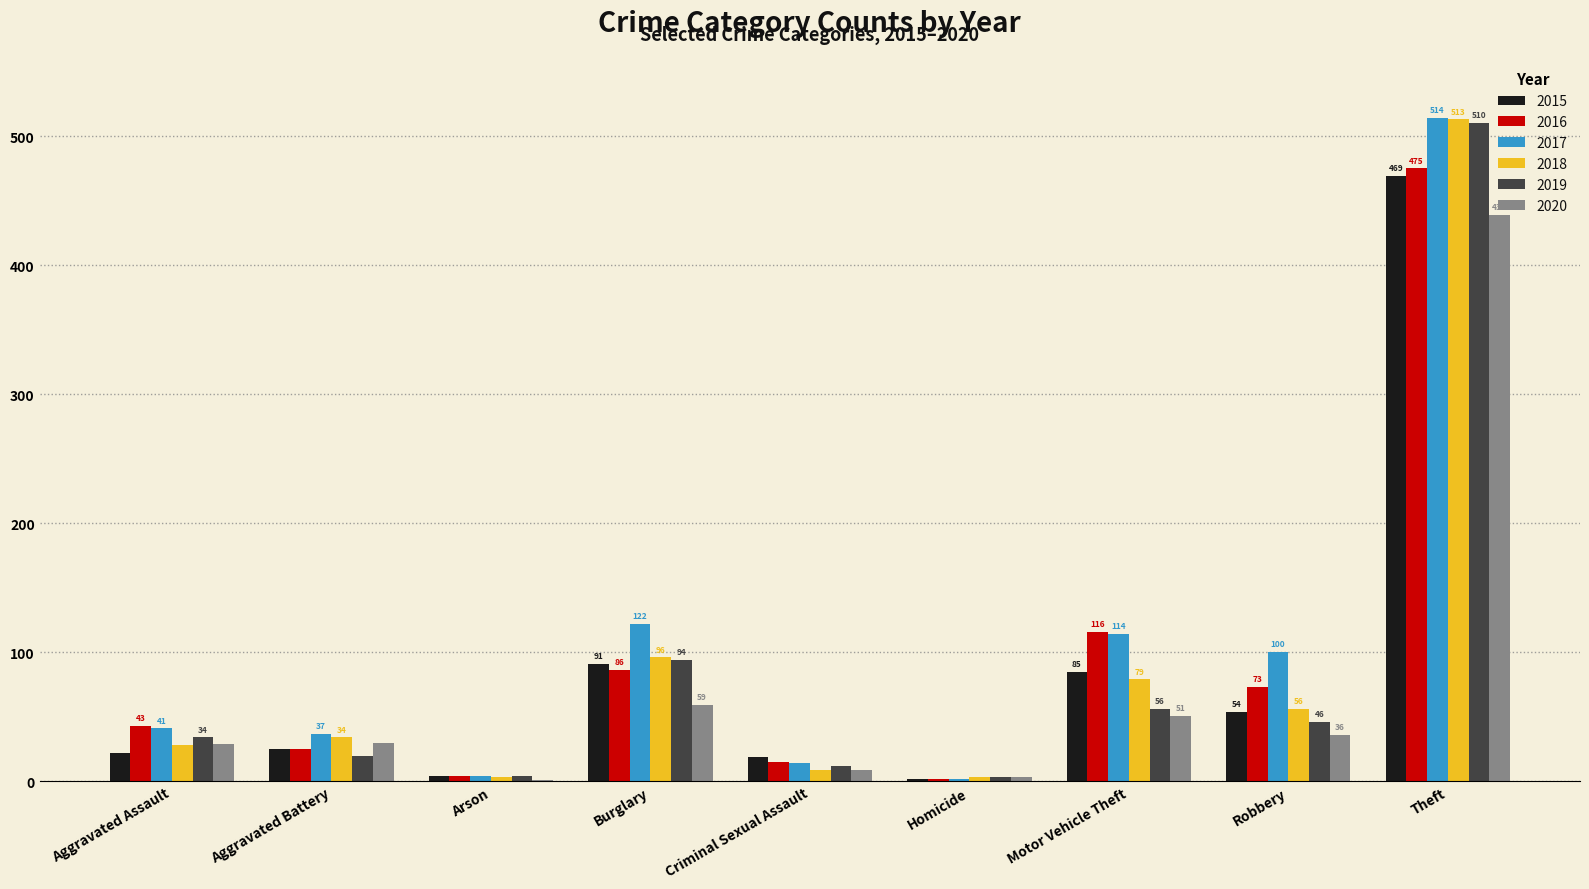

What is the sum of the 2019 values at Motor Vehicle Theft and Aggravated Assault?

90